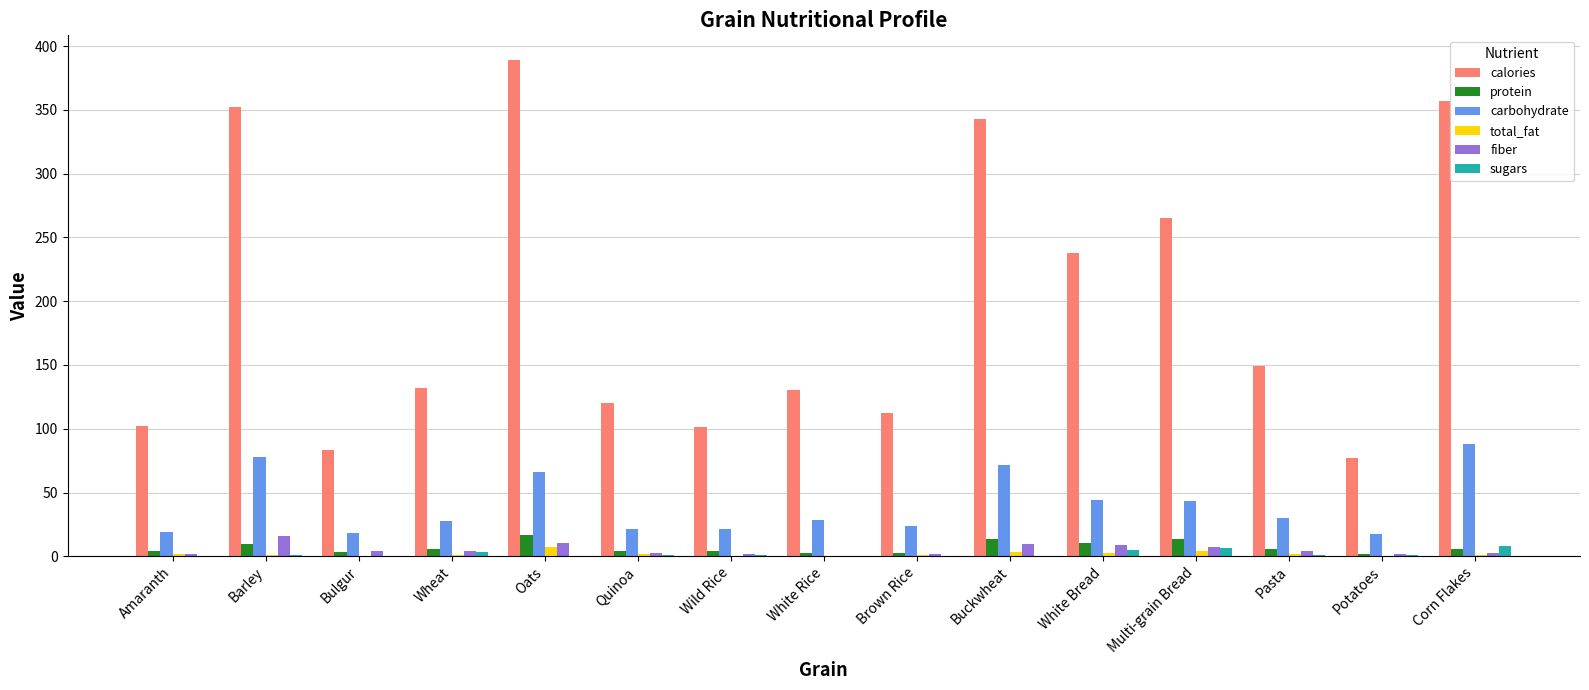

The carbohydrate series shows 66.3 at Oats. True or false?

True